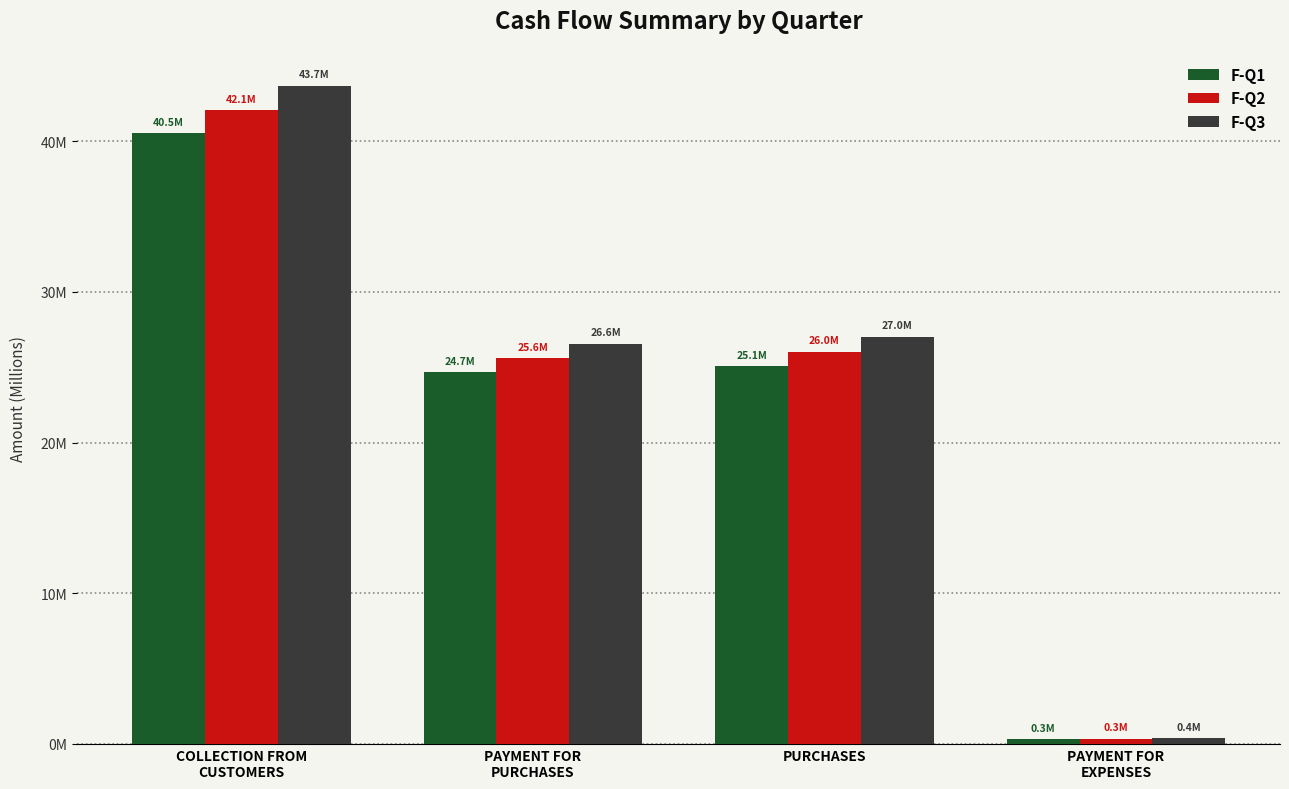

Where does the F-Q2 series first go above 26033453?

COLLECTION FROM
CUSTOMERS